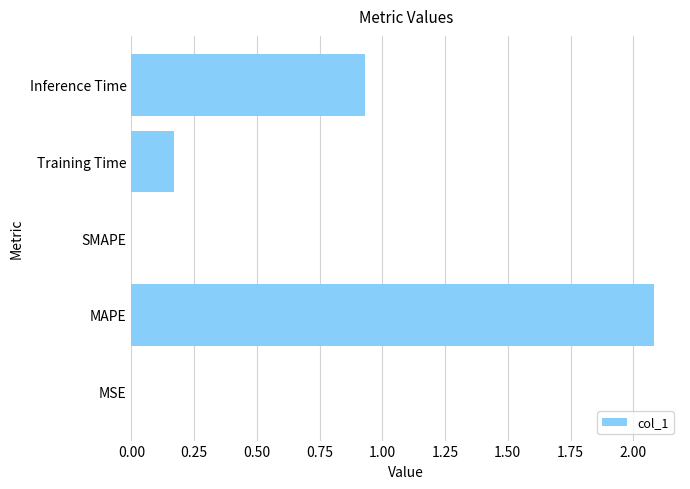

How many series are shown in this chart?

1